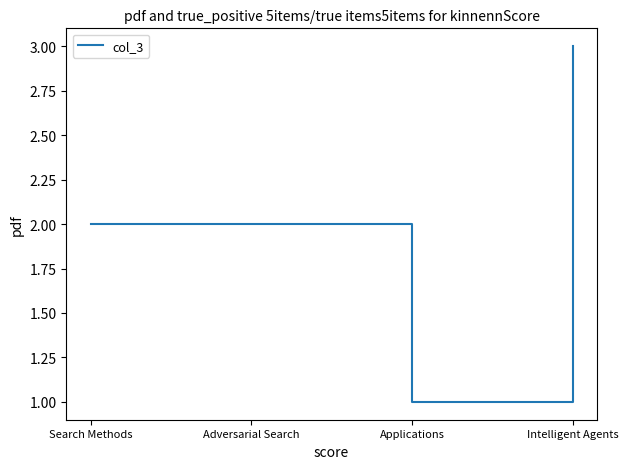

Does the chart display data point markers on the line(s)?

No